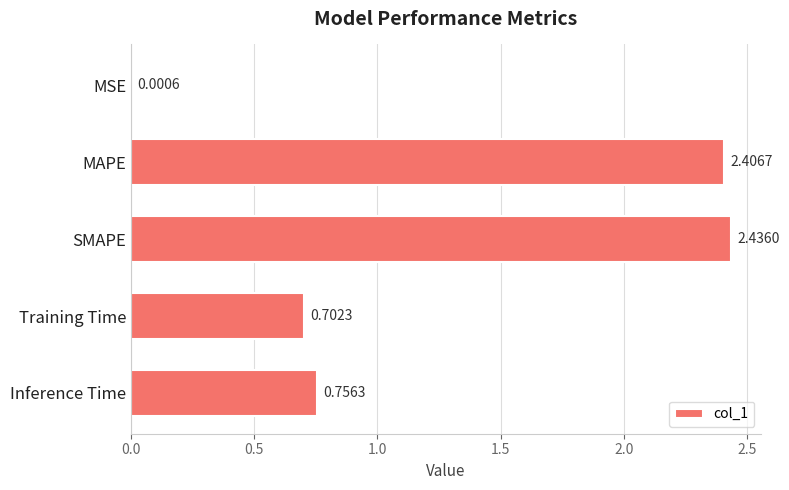

At which label is the value closest to 1?

Inference Time